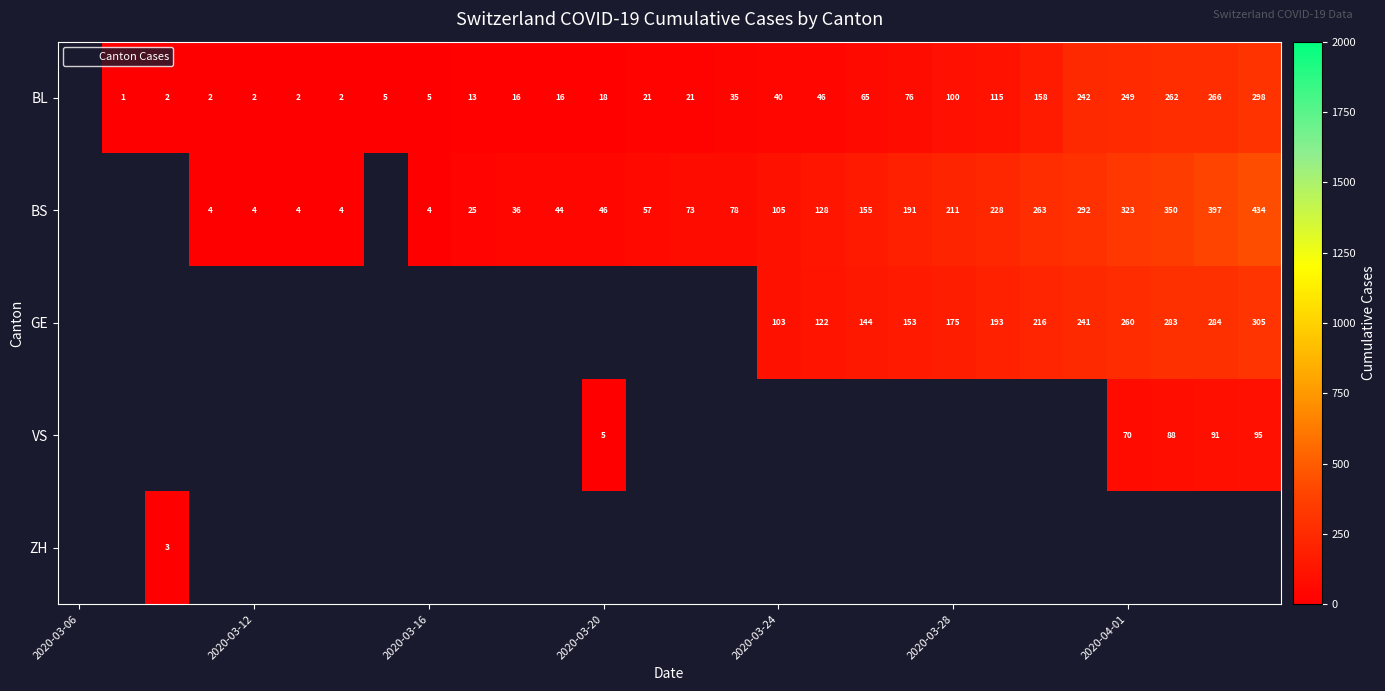

How many positive values does the BL series have?

27